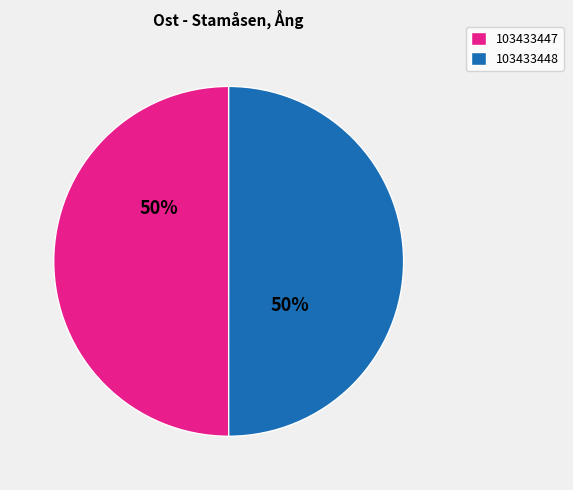

Combined, do 103433448 and 103433447 account for over 50%?

Yes